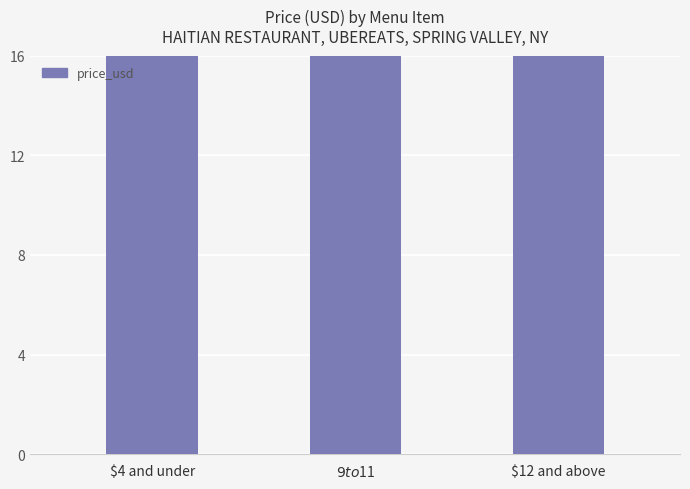

True or false: the data shows 16 at $4 and under.

True